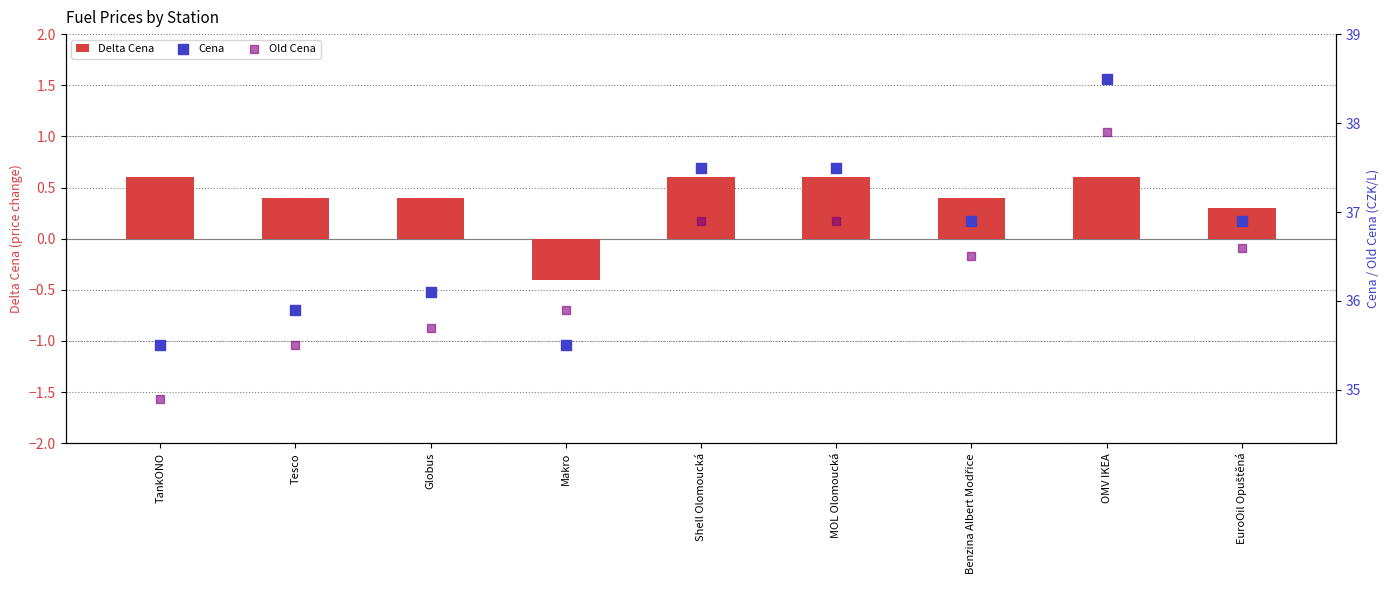

Which series has the widest spread of Y values?

Cena